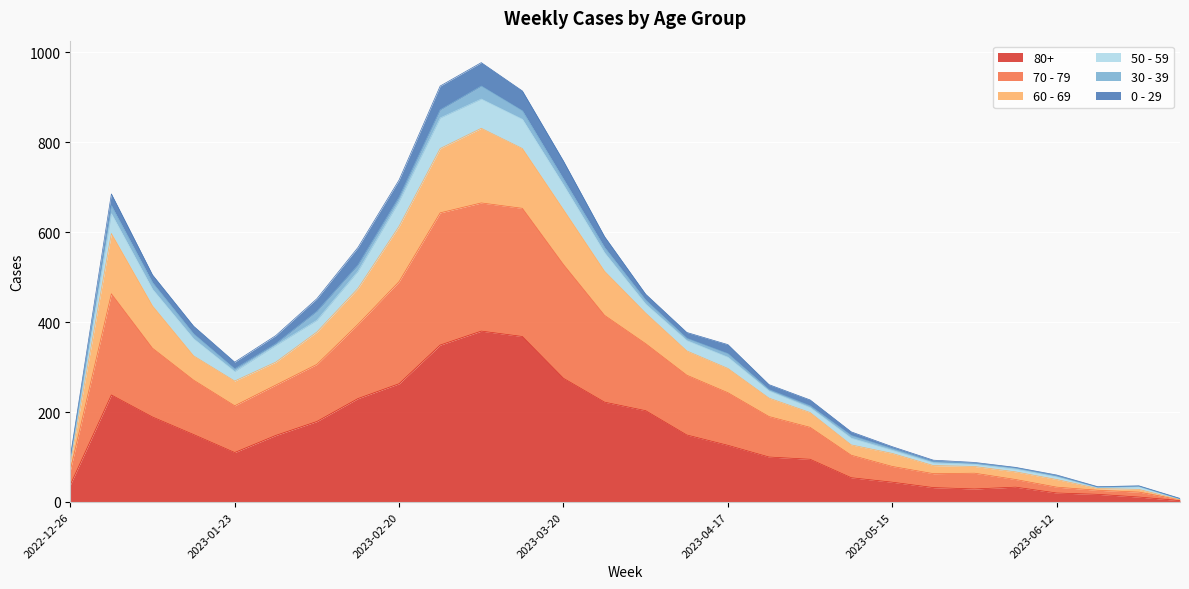

At which category is the sum across all series the highest?

2023-03-06